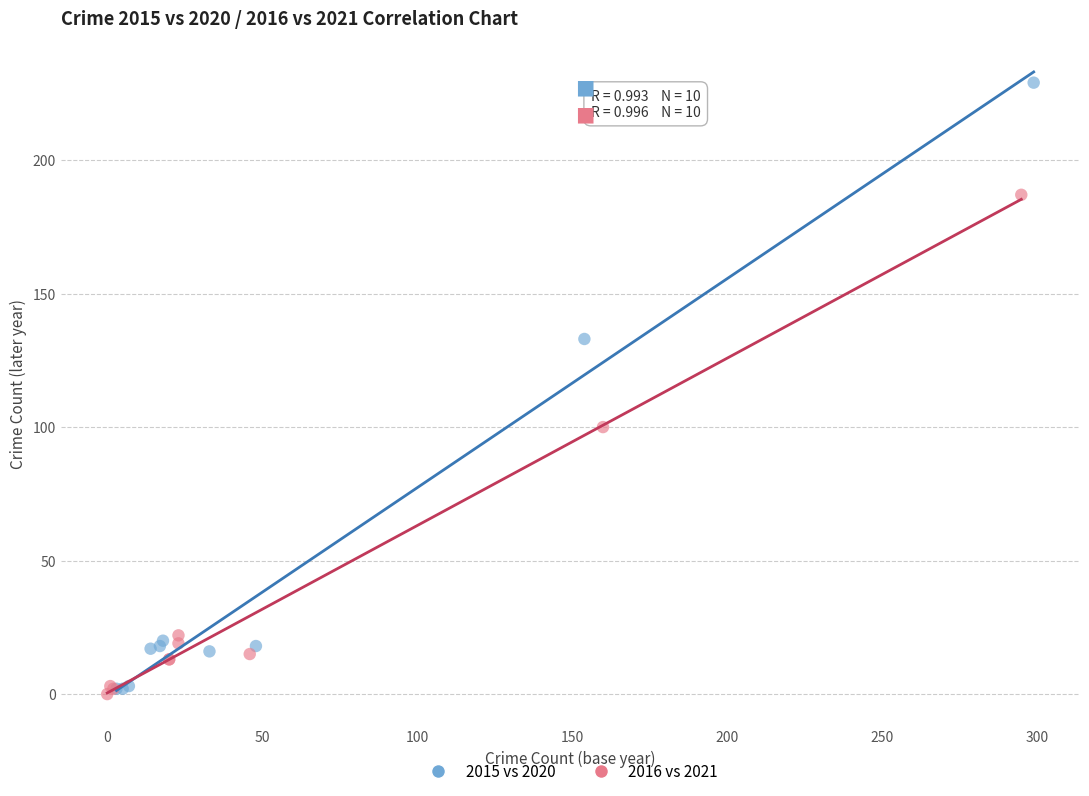

Which series has the widest spread of Y values?

2015 vs 2020